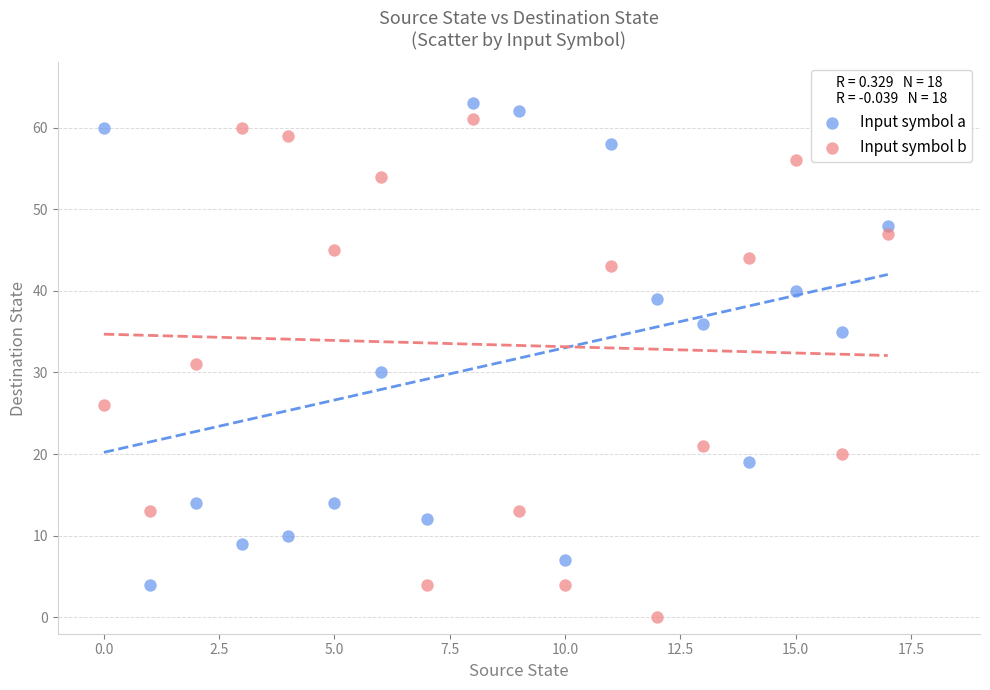

Which series reaches the maximum Y coordinate?

Input symbol a